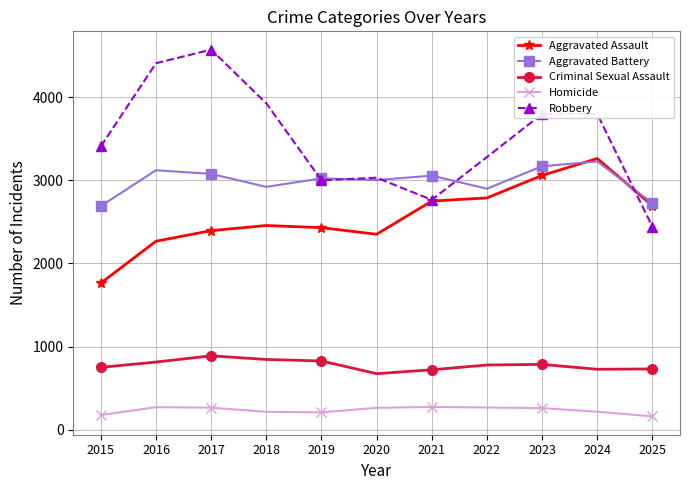

The value of Aggravated Battery at 2020 is 1695. True or false?

False